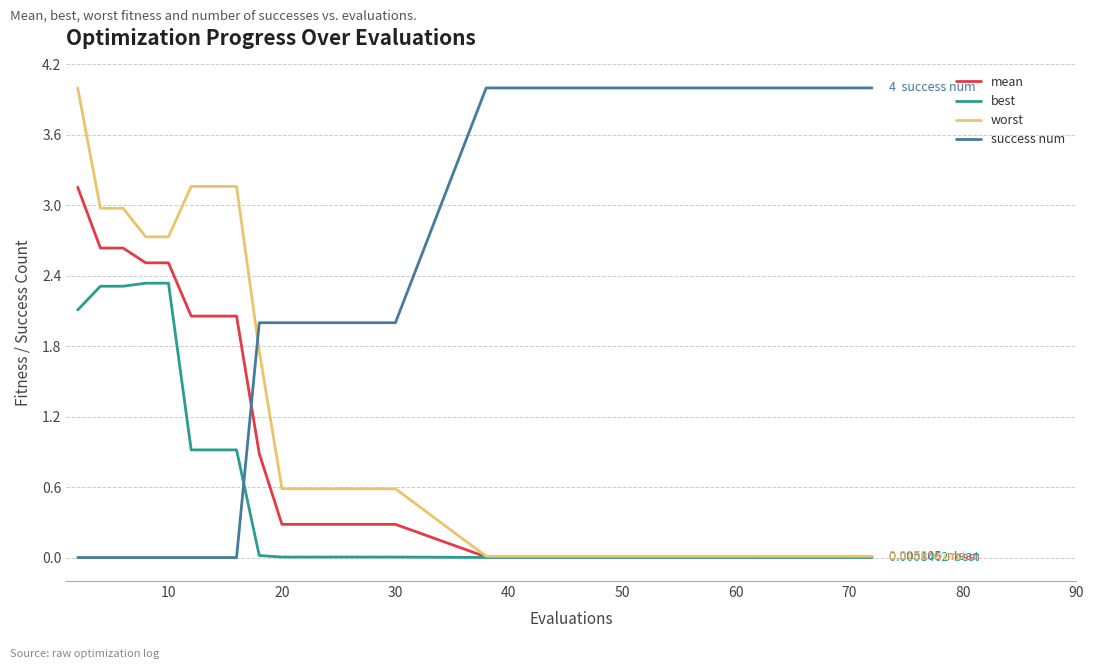

True or false: success num and mean cross at least once.

True